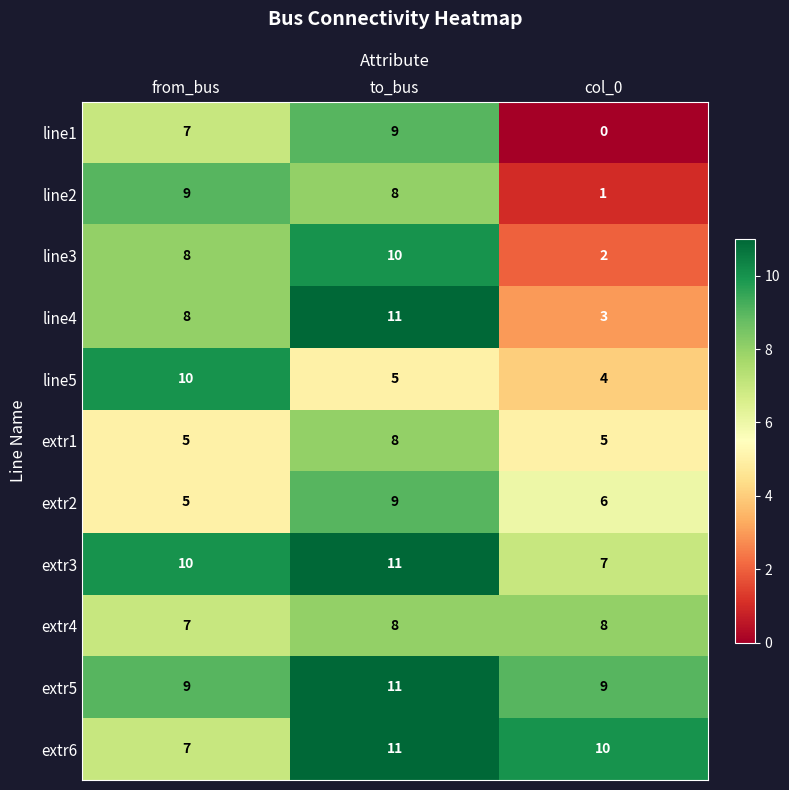

List the labels in order of line1 value, smallest first.

col_0, from_bus, to_bus